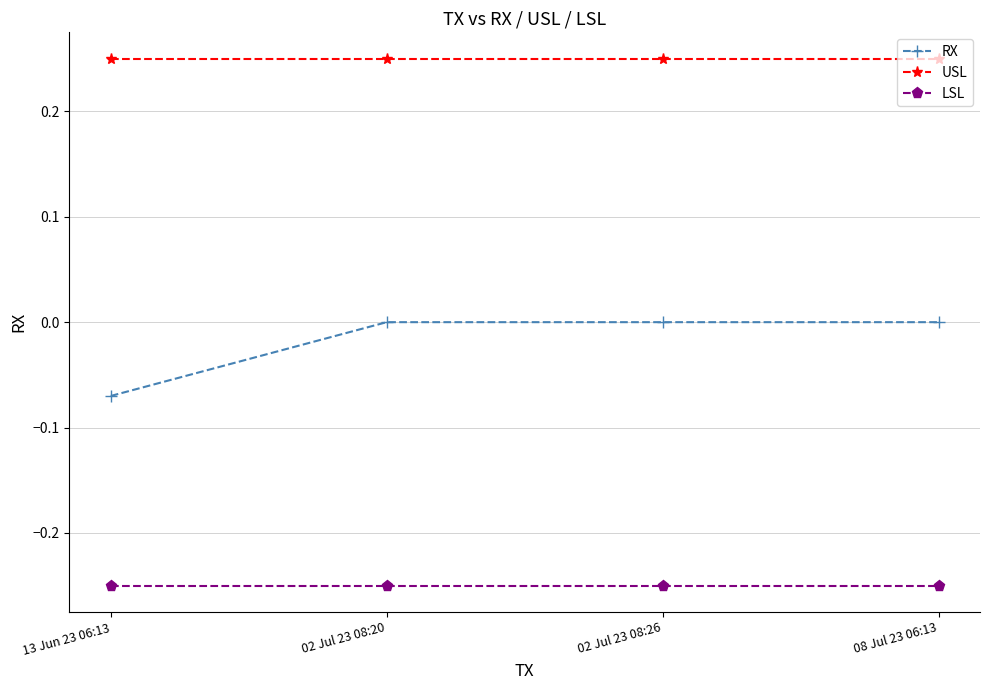

List the series in order of their peak value, highest first.

USL, RX, LSL